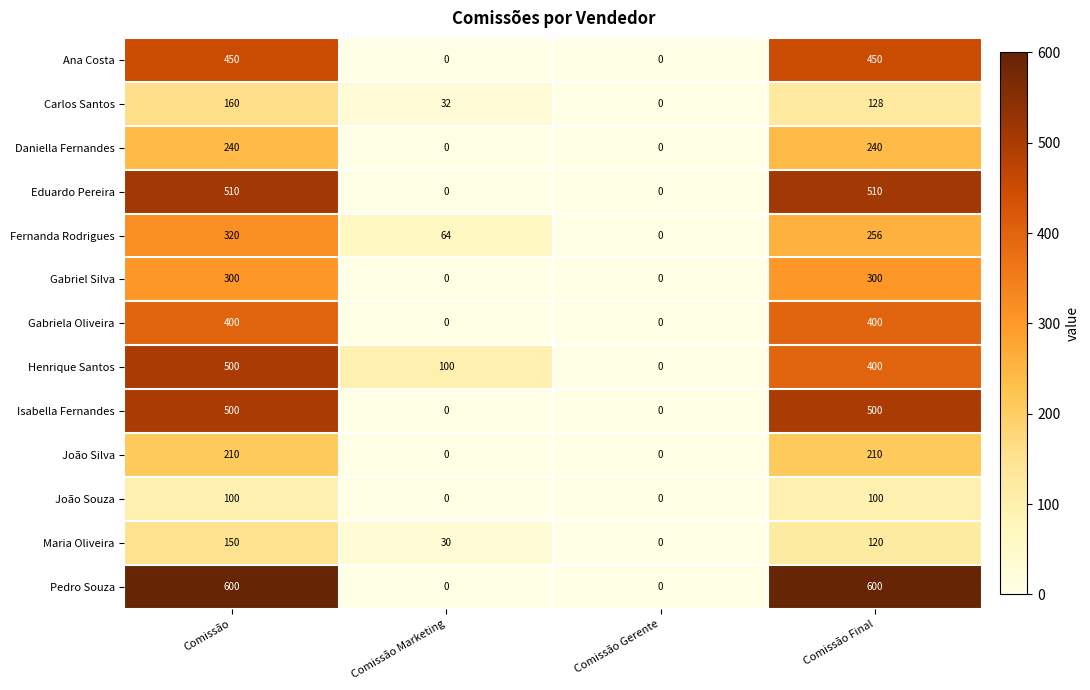

How many Isabella Fernandes values are between 0 and 500?

4